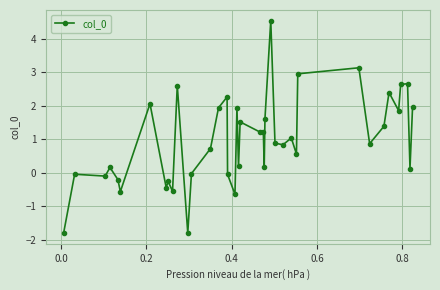

What is the difference between the maximum and minimum values?

6.4